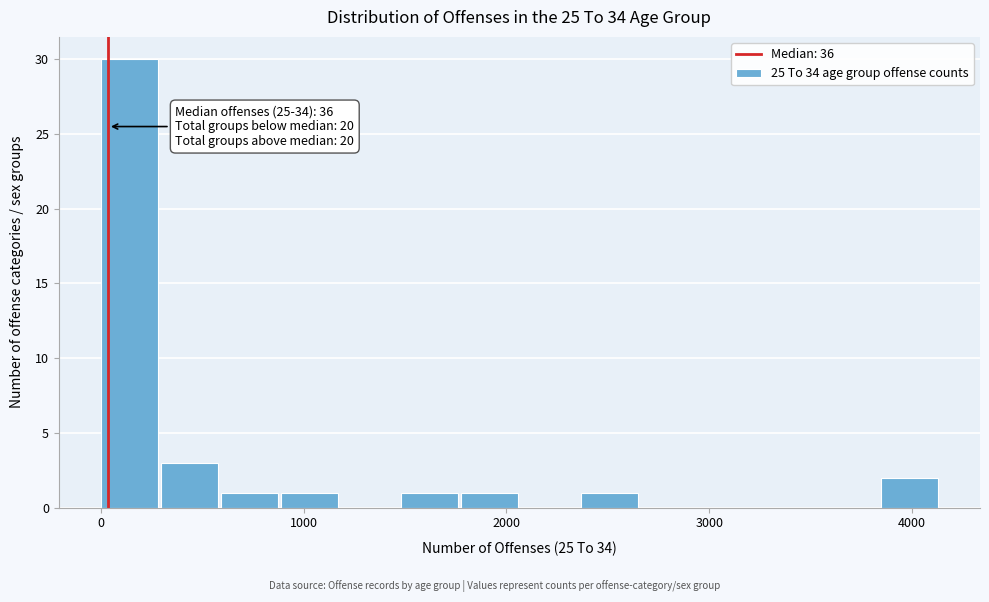

Read against the x-axis, roughly where is the centre of the tallest bar?

100